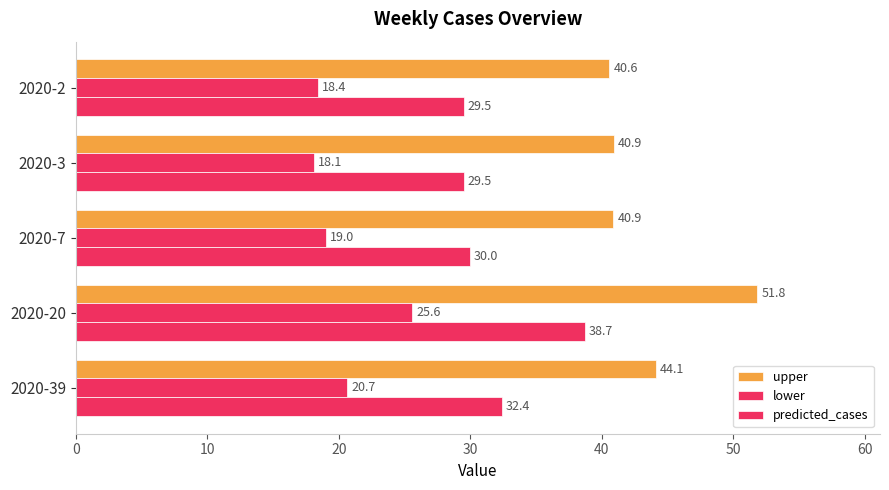

How many categories are shown in the chart?

5